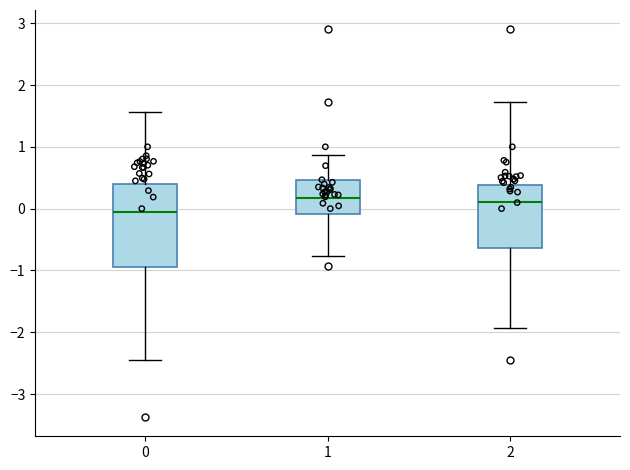

Reading left to right, transcribe this box plot: for each box, give where its median line is, the range the box spans, and where its two whiskers end, as read against the y-axis. The values are not printed on the chart, so give them approximately, as read against the axis.

0: median 0.0, box -1.0 to 0.4, whiskers -2.4 to 1.6
1: median 0.2, box -0.1 to 0.5, whiskers -0.8 to 0.9
2: median 0.1, box -0.6 to 0.4, whiskers -1.9 to 1.7